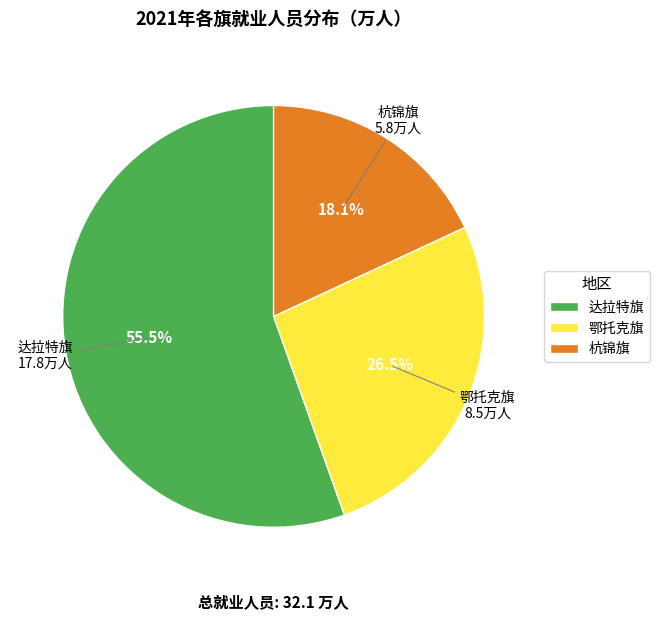

What is the largest slice in the pie chart?

达拉特旗